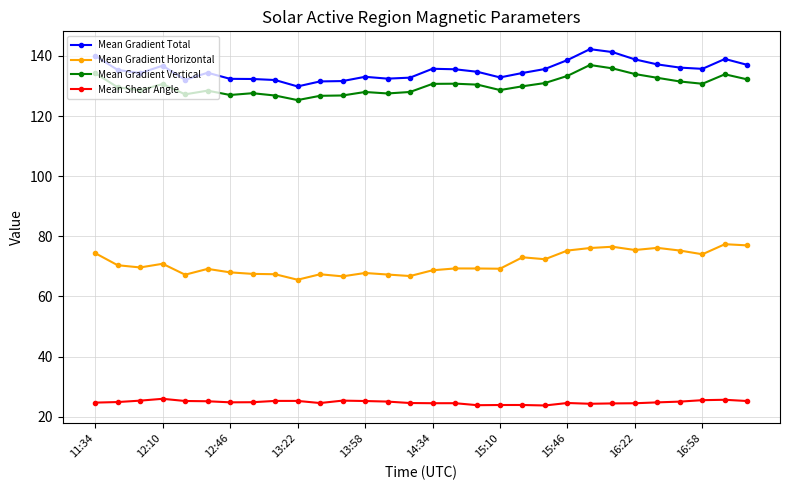

True or false: Mean Gradient Horizontal and Mean Gradient Vertical cross at least once.

False